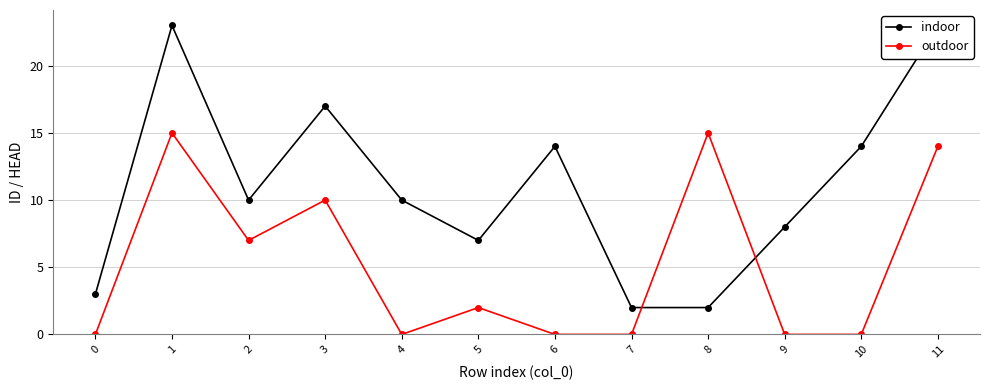

Where is outdoor nearest to the value 7?

2